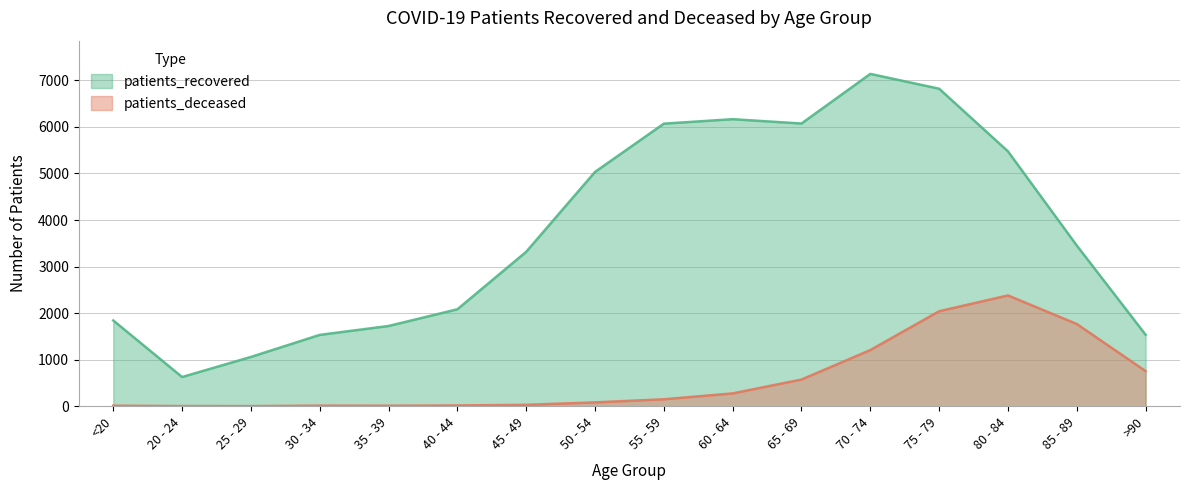

Reading right to left, what are all the values shown in this chart?

patients_recovered: >90=1535	85 - 89=3452	80 - 84=5475	75 - 79=6821	70 - 74=7139	65 - 69=6073	60 - 64=6166	55 - 59=6070	50 - 54=5033	45 - 49=3317	40 - 44=2082	35 - 39=1723	30 - 34=1532	25 - 29=1058	20 - 24=627	<20=1842
patients_deceased: >90=754	85 - 89=1766	80 - 84=2380	75 - 79=2040	70 - 74=1206	65 - 69=573	60 - 64=275	55 - 59=149	50 - 54=82	45 - 49=30	40 - 44=16	35 - 39=11	30 - 34=12	25 - 29=2	20 - 24=3	<20=11